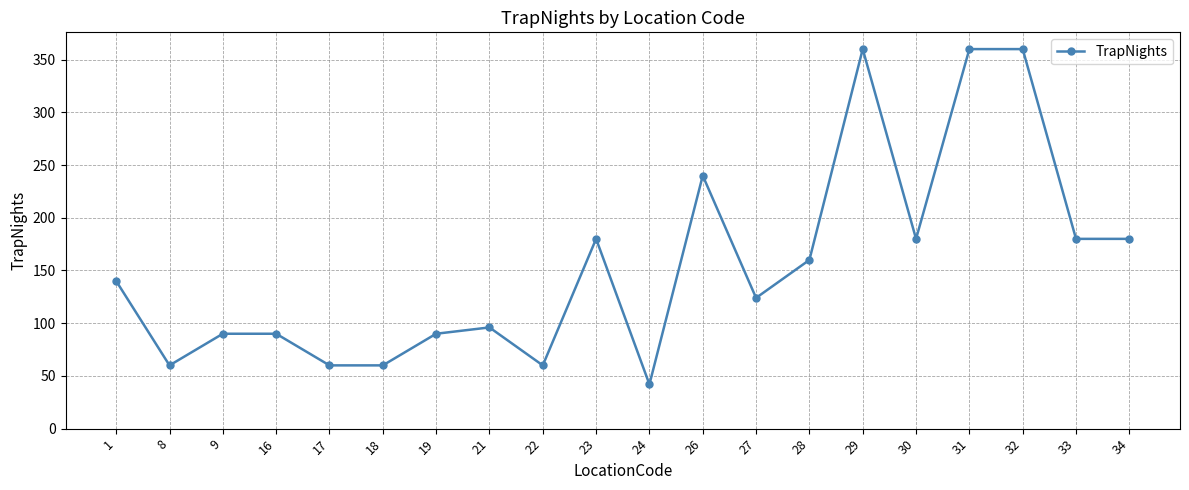

Does the chart display data point markers on the line(s)?

Yes